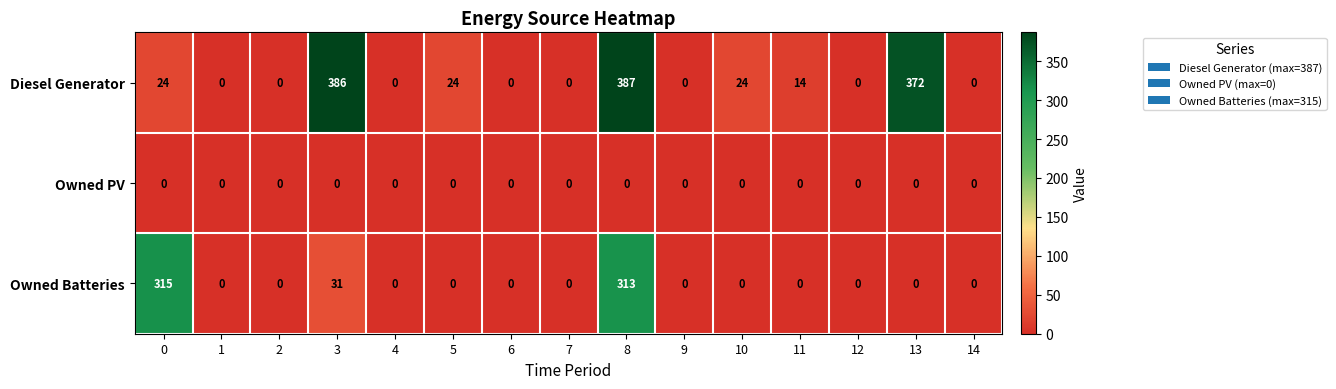

Rank the series by their maximum value, from lowest to highest.

Owned PV, Owned Batteries, Diesel Generator